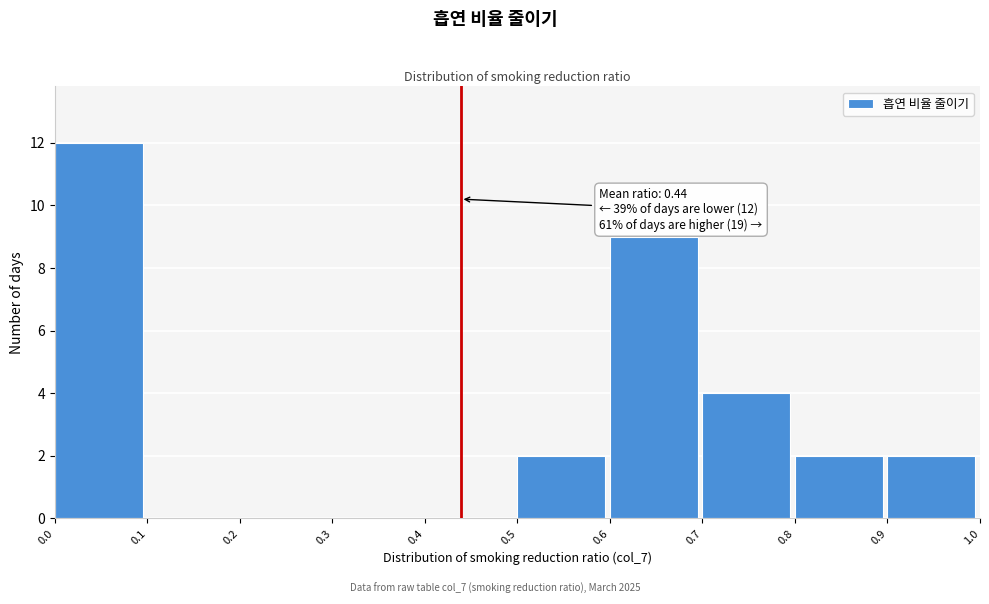

Over which range of the x-axis is the bar tallest?

0.0 to 0.1